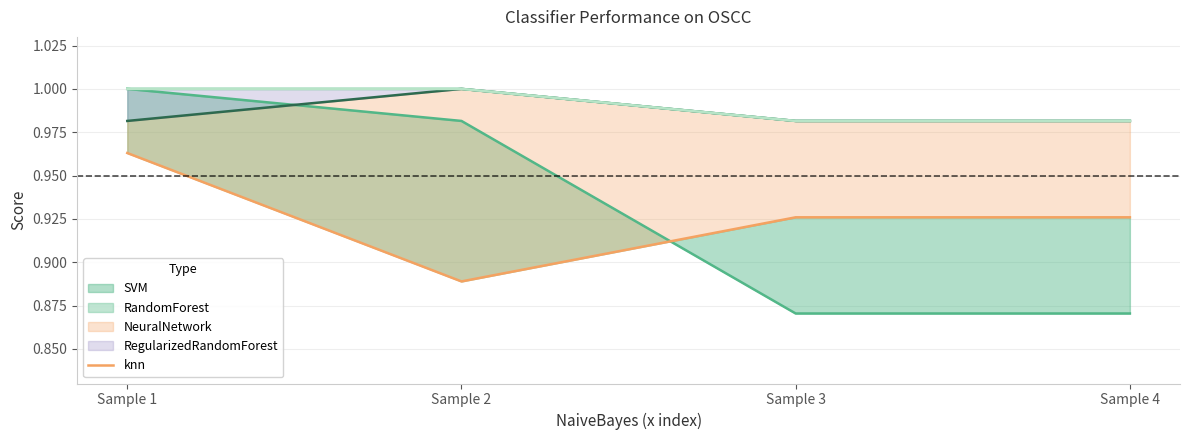

How many lines are shown in the chart?

5